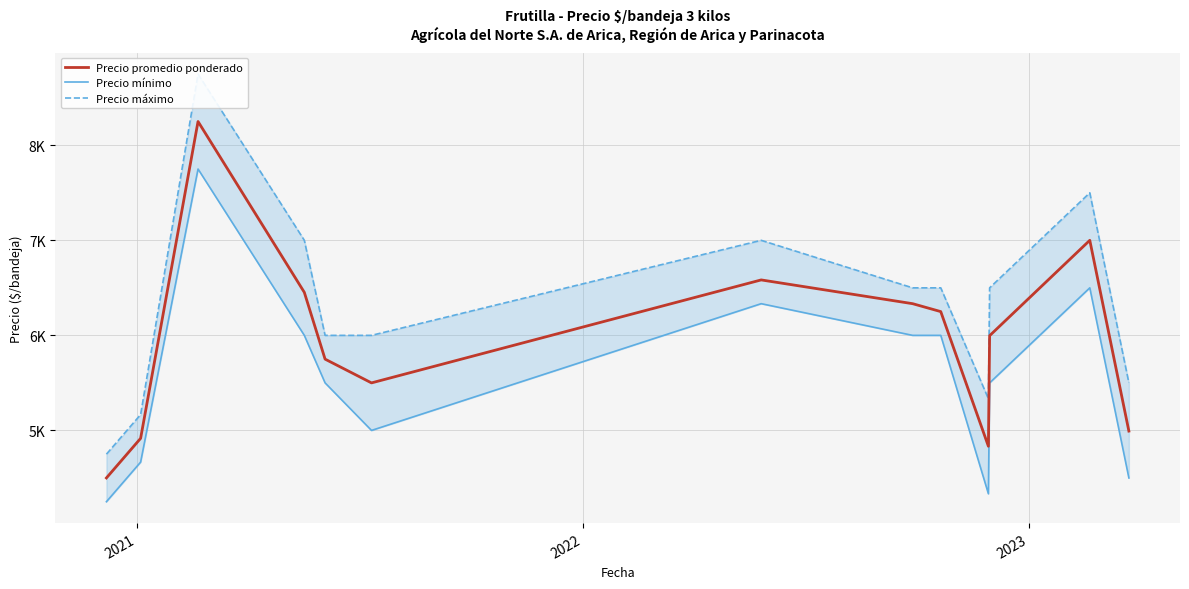

What is the sum of all Precio promedio ponderado values?

77358.9